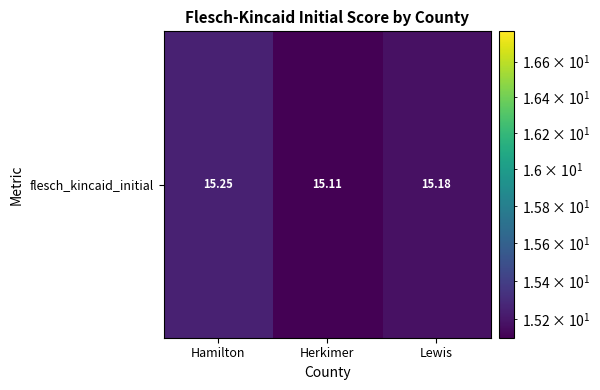

What is the sum of all values?

45.5